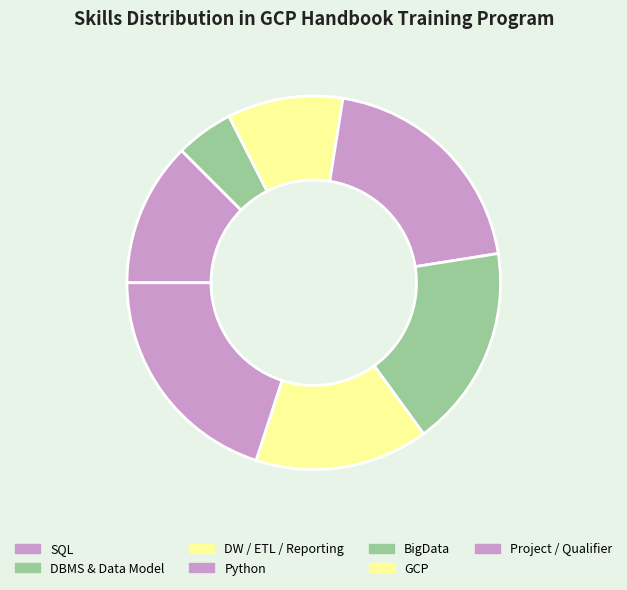

How many slices are in this pie chart?

7